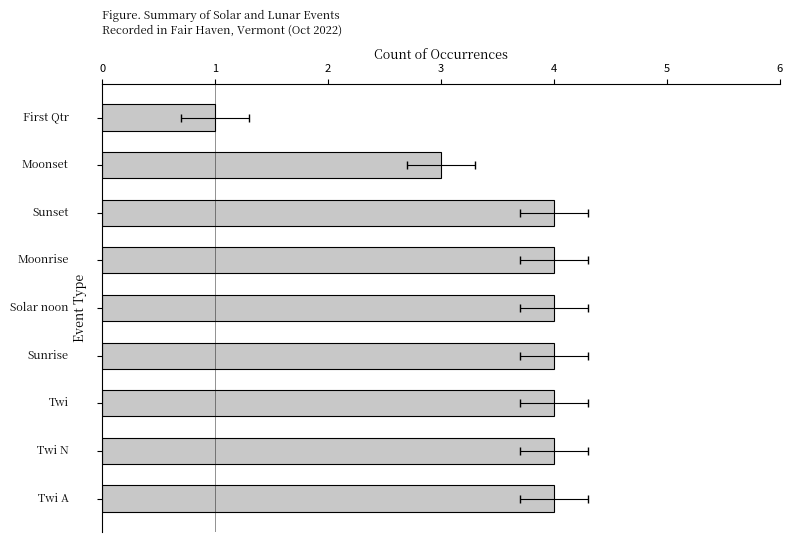

How many bars are there in total?

9